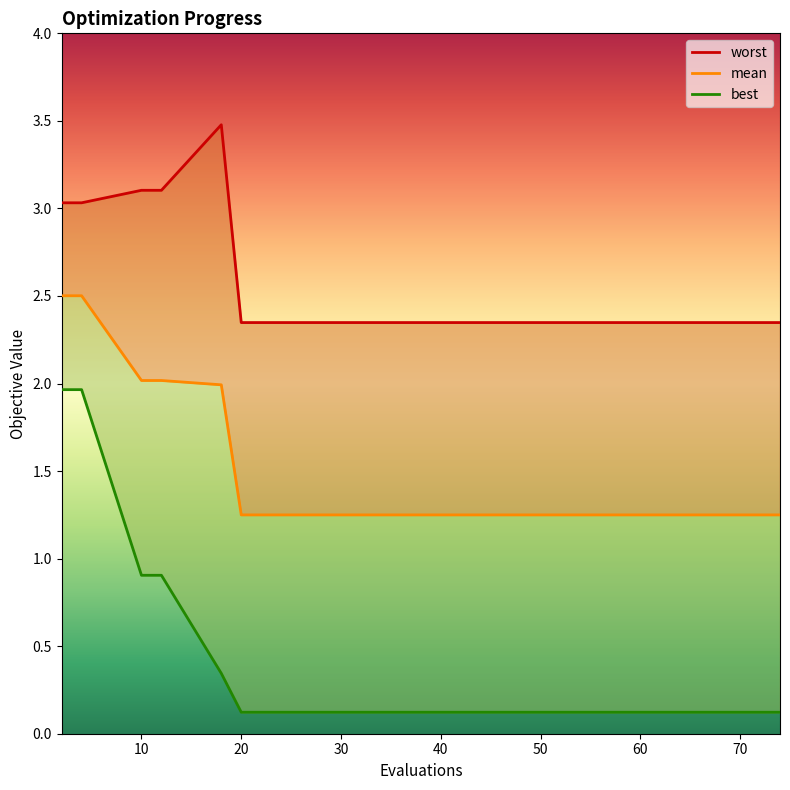

True or false: worst and mean intersect in this chart.

False